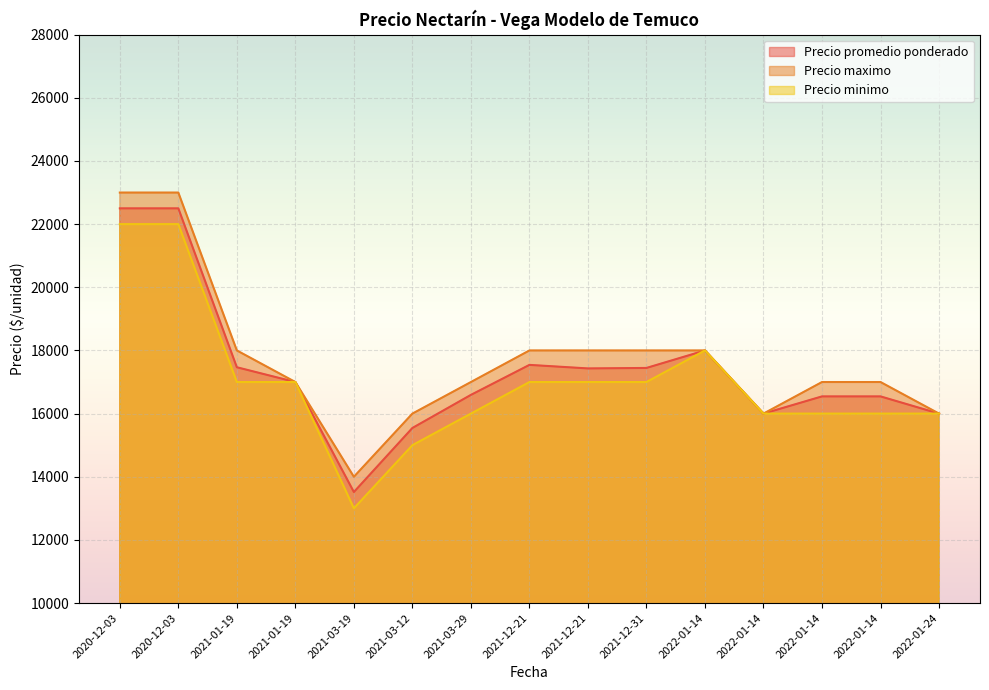

Which series has the largest total across all categories?

Precio maximo